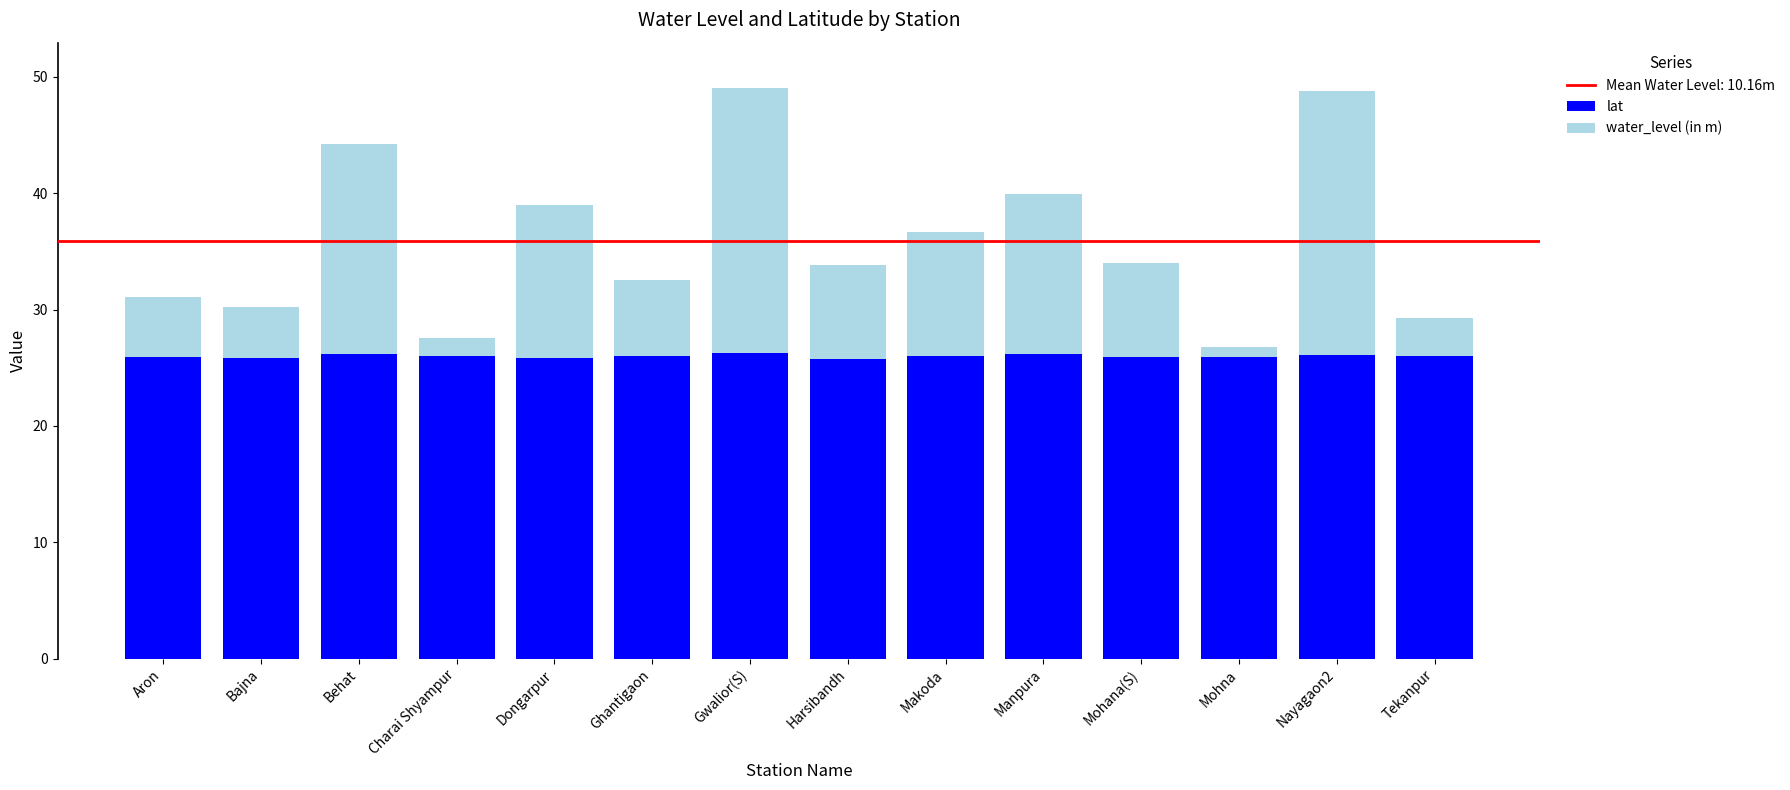

What is the total value across all series at Dongarpur?

39.0